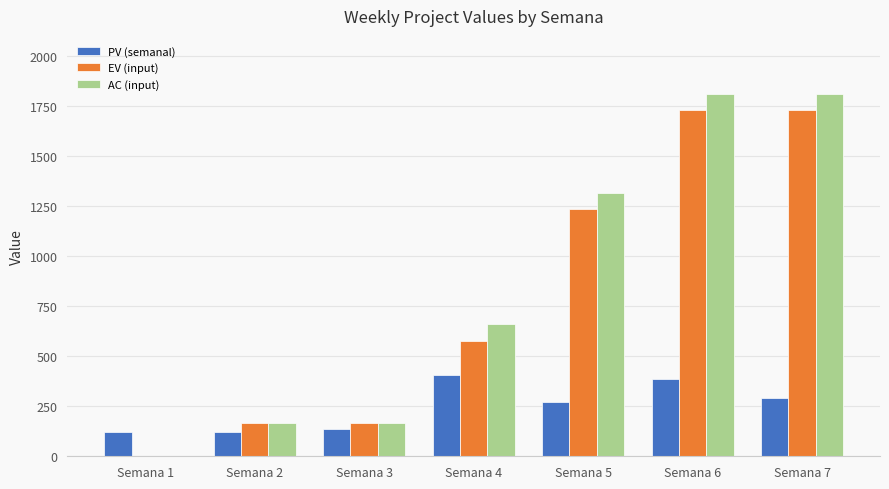

Which series changed the most between Semana 2 and Semana 5?

AC (input)